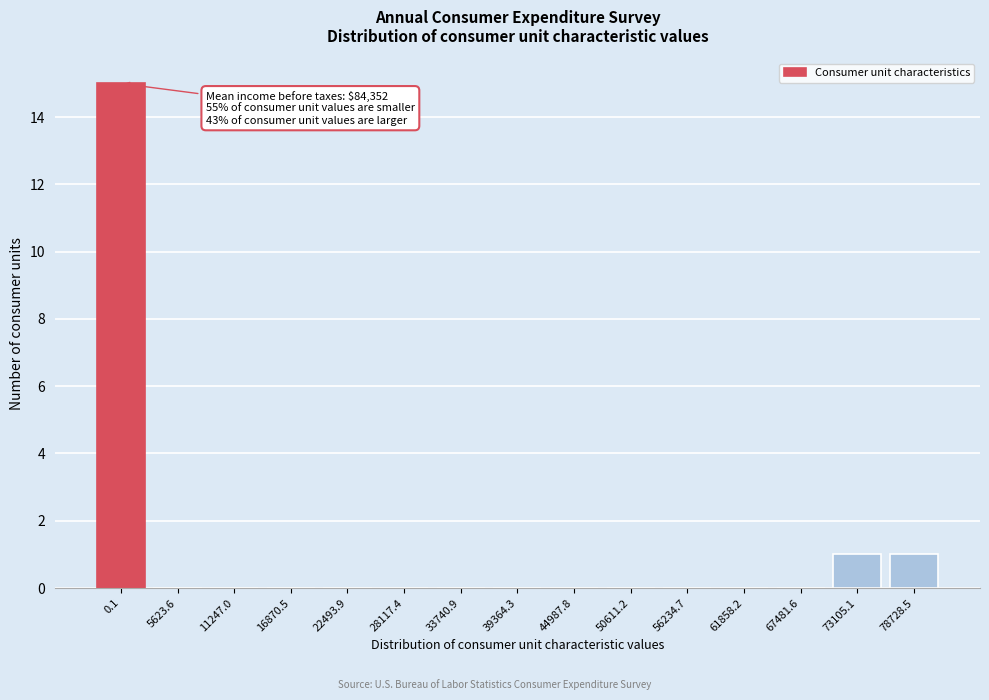

Reading right to left, extract all data points from this chart.

78728.5=1	73105.1=1	67481.6=0	61858.2=0	56234.7=0	50611.2=0	44987.8=0	39364.3=0	33740.9=0	28117.4=0	22493.9=0	16870.5=0	11247.0=0	5623.6=0	0.1=15